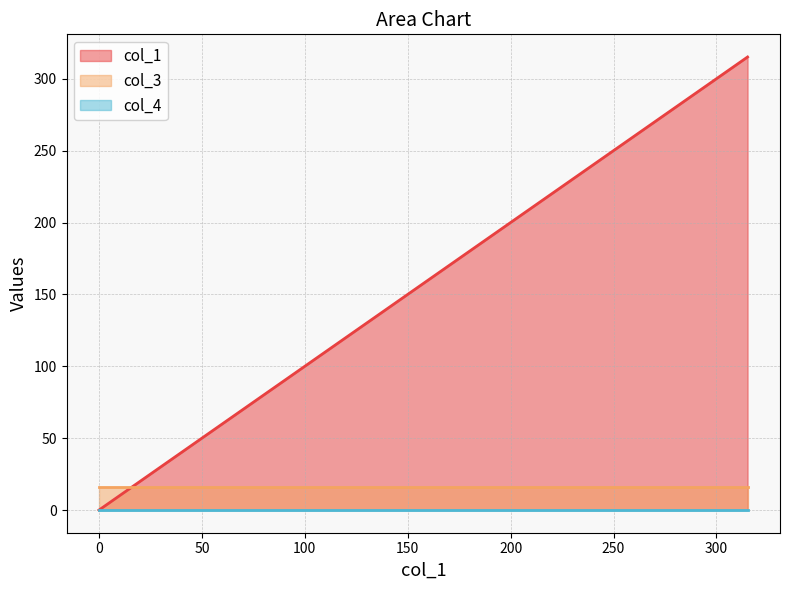

Between 0.0 and 315.13595469998836, which series saw the biggest shift?

col_1